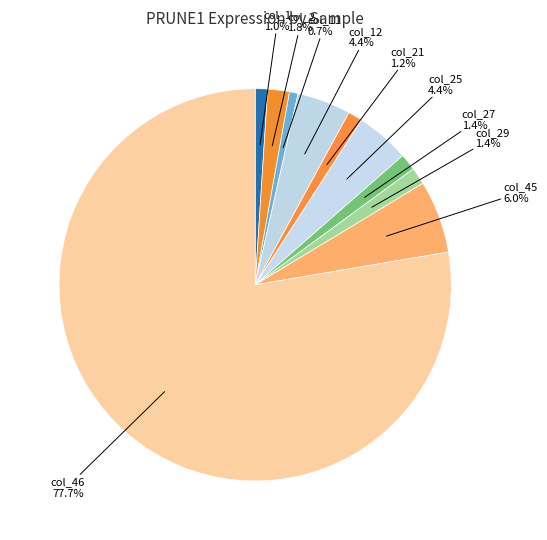

To the nearest percent, what percentage of the pie is col_21?

1%